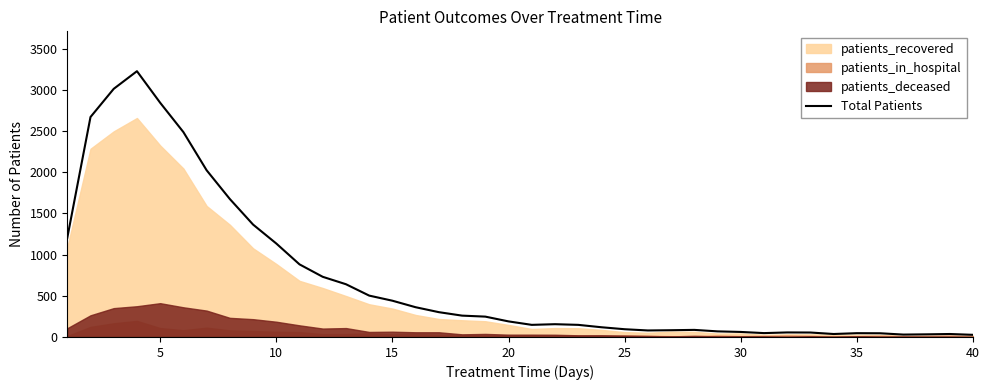

The value of Total Patients at 5 is 4623. True or false?

False